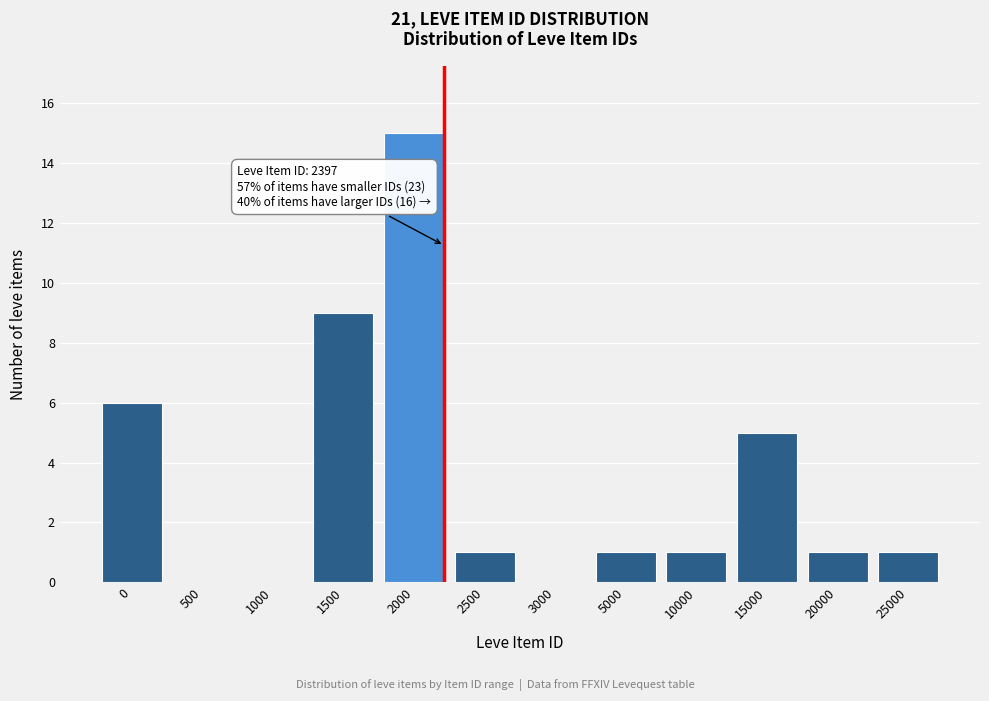

Reading right to left, transcribe all the data shown in this chart.

25000=1	20000=1	15000=5	10000=1	5000=1	3000=0	2500=1	2000=15	1500=9	1000=0	500=0	0=6